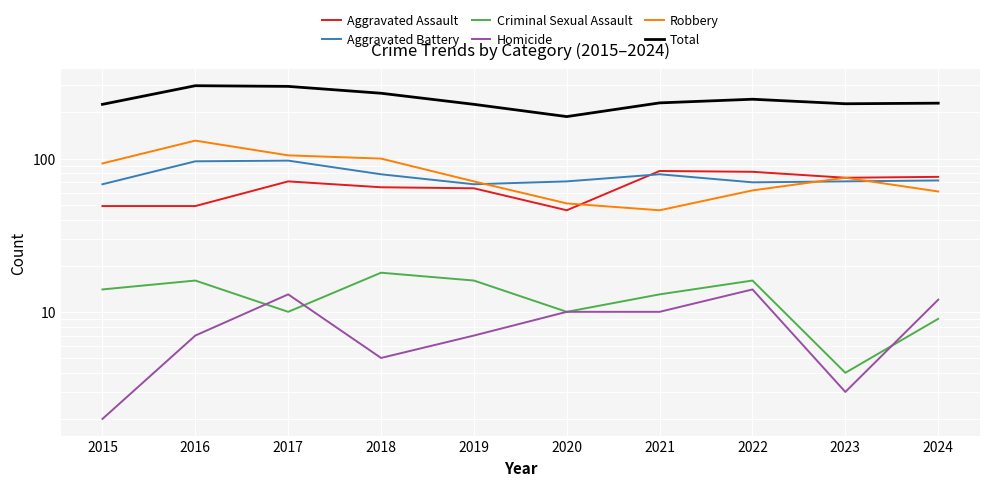

List the series in order of their peak value, lowest first.

Homicide, Criminal Sexual Assault, Aggravated Assault, Aggravated Battery, Robbery, Total